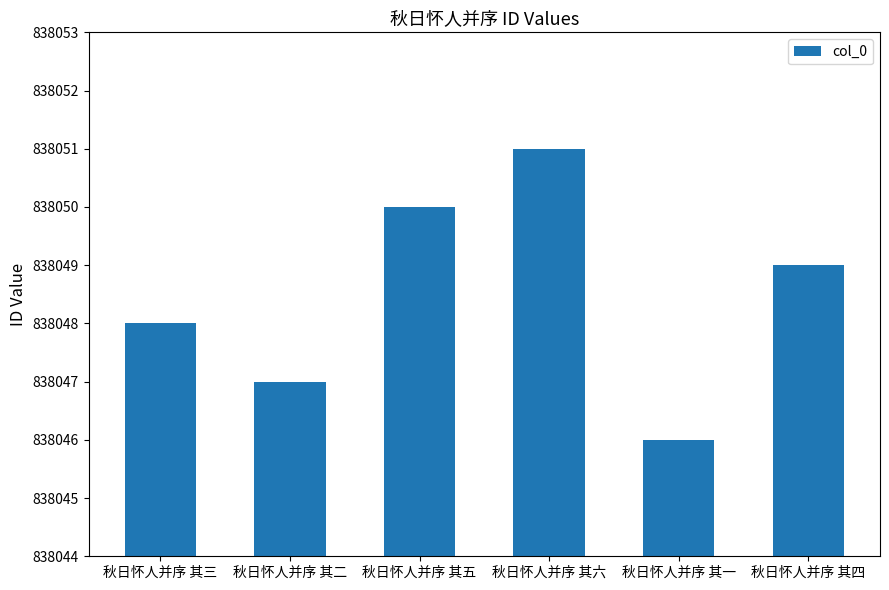

What is the ratio of the value at 秋日怀人并序 其五 to the value at 秋日怀人并序 其四?

1.0